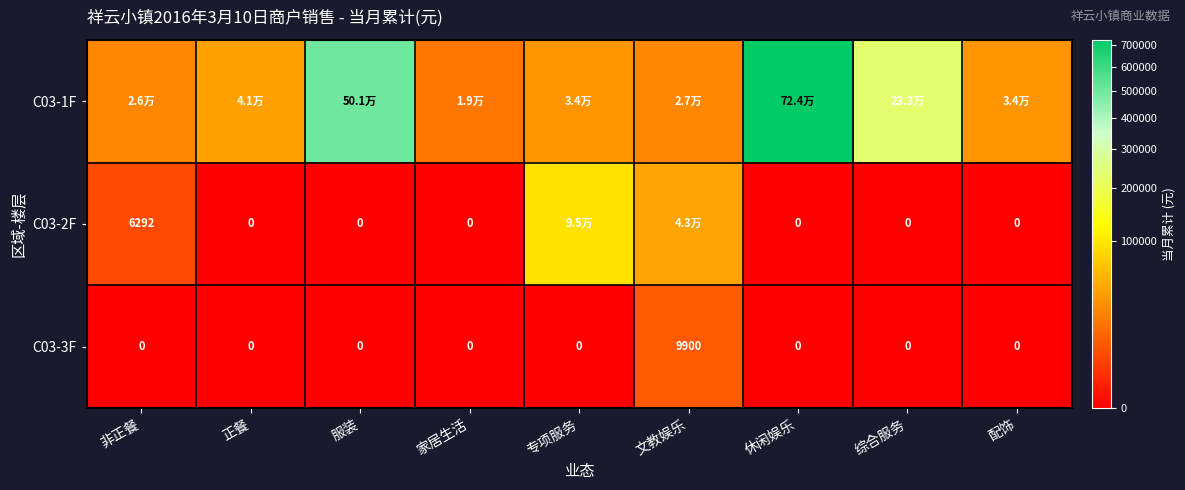

What is the spread (max minus min) of values at 非正餐?

26372.0